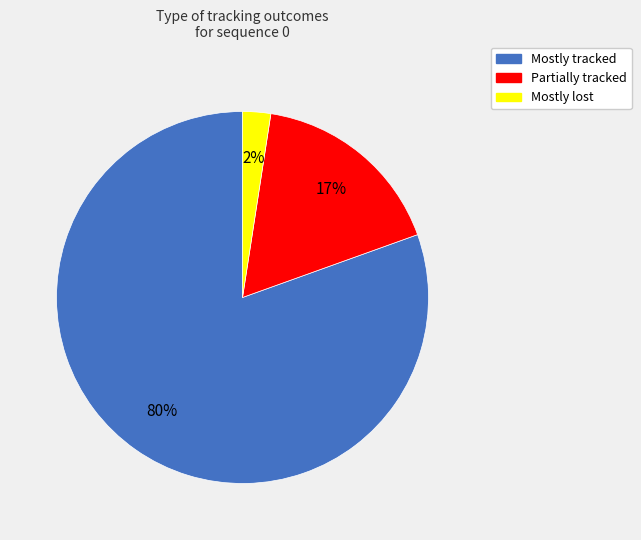

Which has a higher value, Mostly tracked or Mostly lost?

Mostly tracked